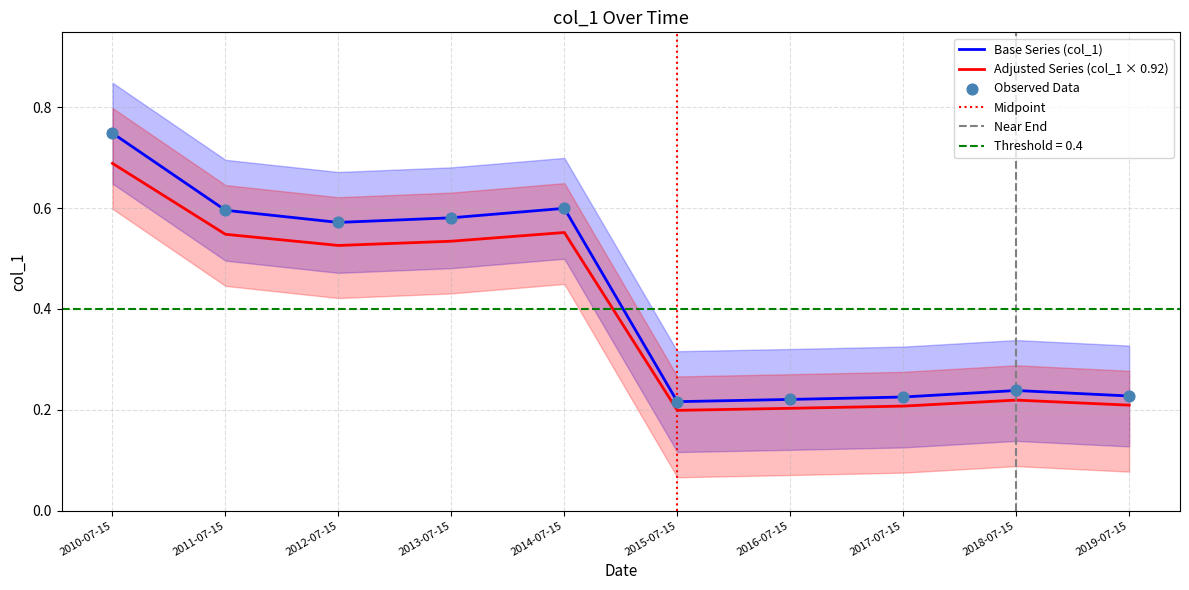

Between 2017-07-15 and 2019-07-15, which is larger?

2019-07-15